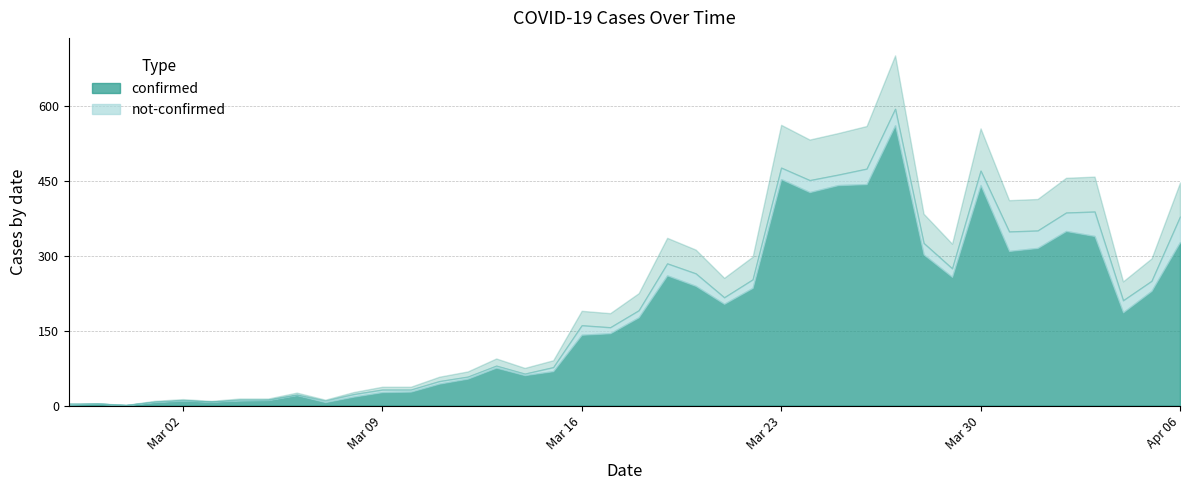

List the series in order of their peak value, highest first.

confirmed, not-confirmed